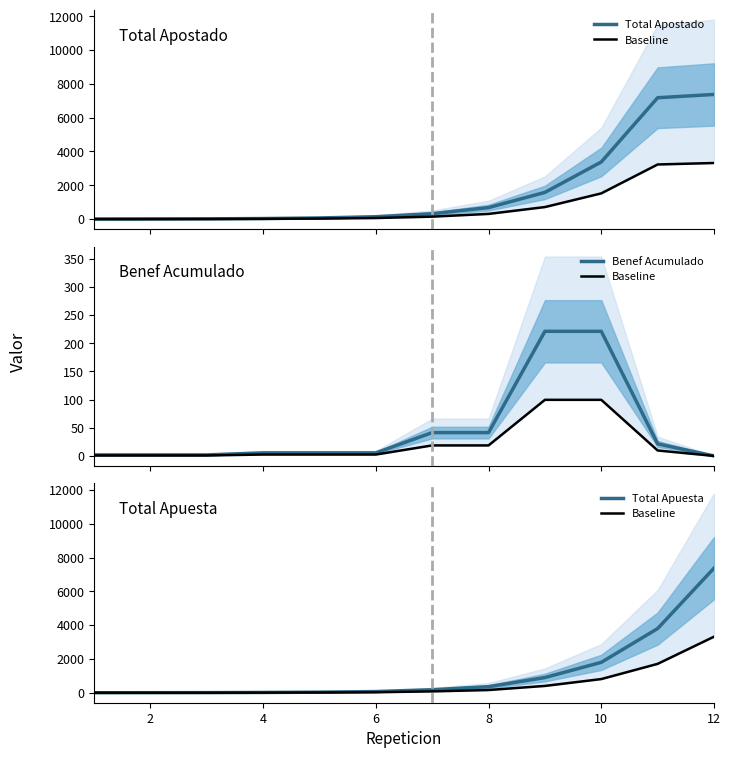

Reading left to right, what are all the values shown in this chart?

Total Apostado: 1.8	5.4	12.6	30.6	66.6	138.6	318.6	678.6	1578.6	3378.6	7178.6	7372.8
Baseline: 0.8	1.6	3.2	8.1	16.2	32.4	81.0	162.0	405.0	810.0	1710.0	3317.8
Benef Acumulado: 1.8	1.8	1.8	5.4	5.4	5.4	41.4	41.4	221.4	221.4	21.4	0.0
Total Apuesta: 1.8	3.6	7.2	18.0	36.0	72.0	180.0	360.0	900.0	1800.0	3800.0	7372.8